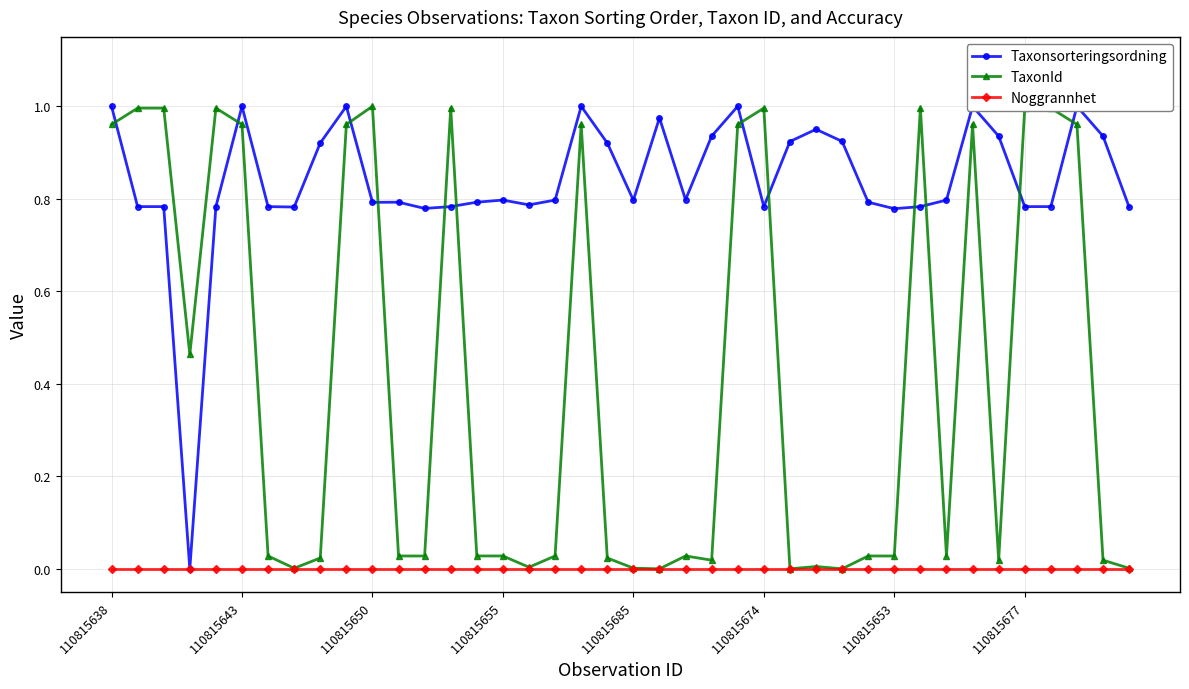

What position from the left is 31?

32